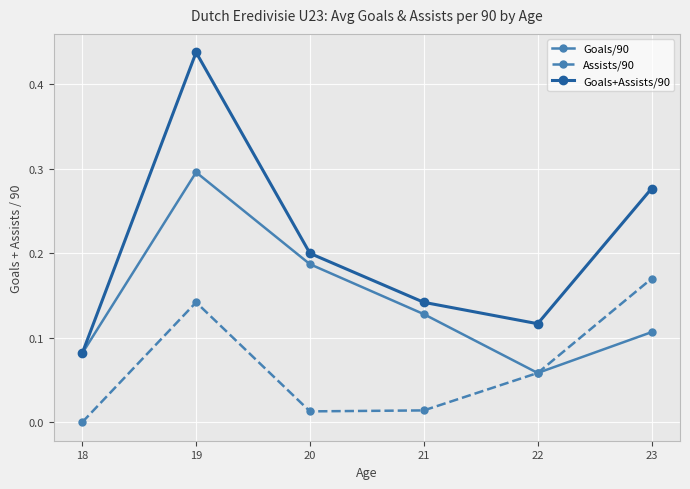

How many lines are shown in the chart?

3